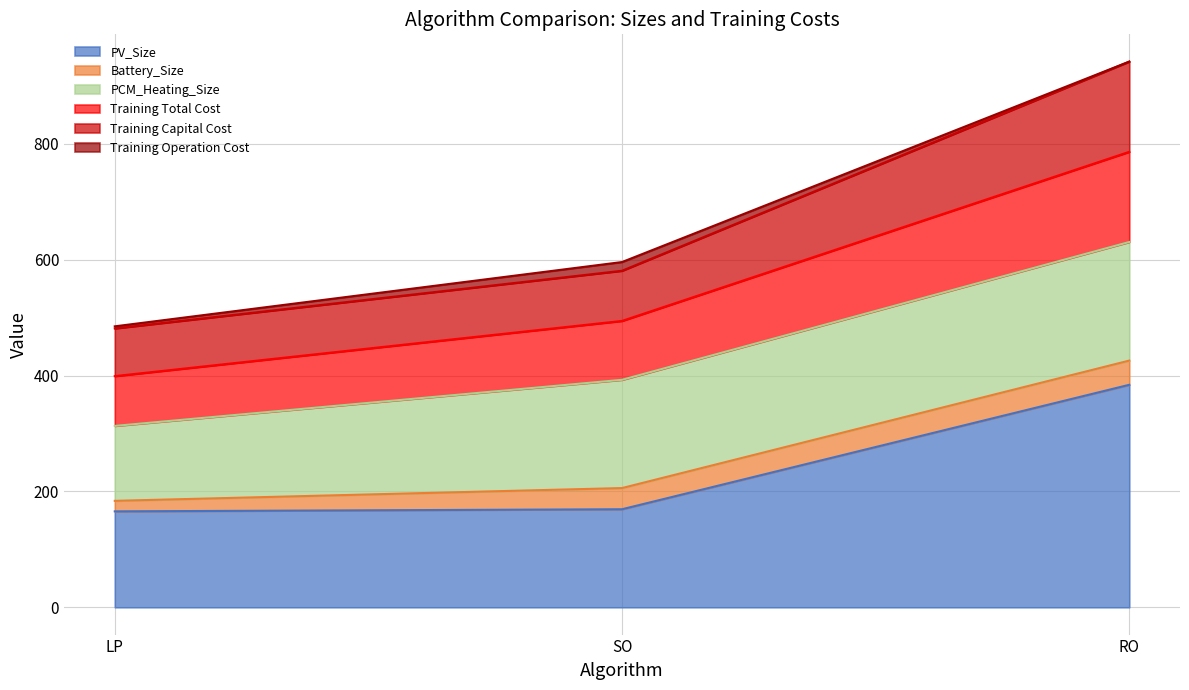

What are all the series names shown in the legend?

PV_Size, Battery_Size, PCM_Heating_Size, Training Total Cost, Training Capital Cost, Training Operation Cost